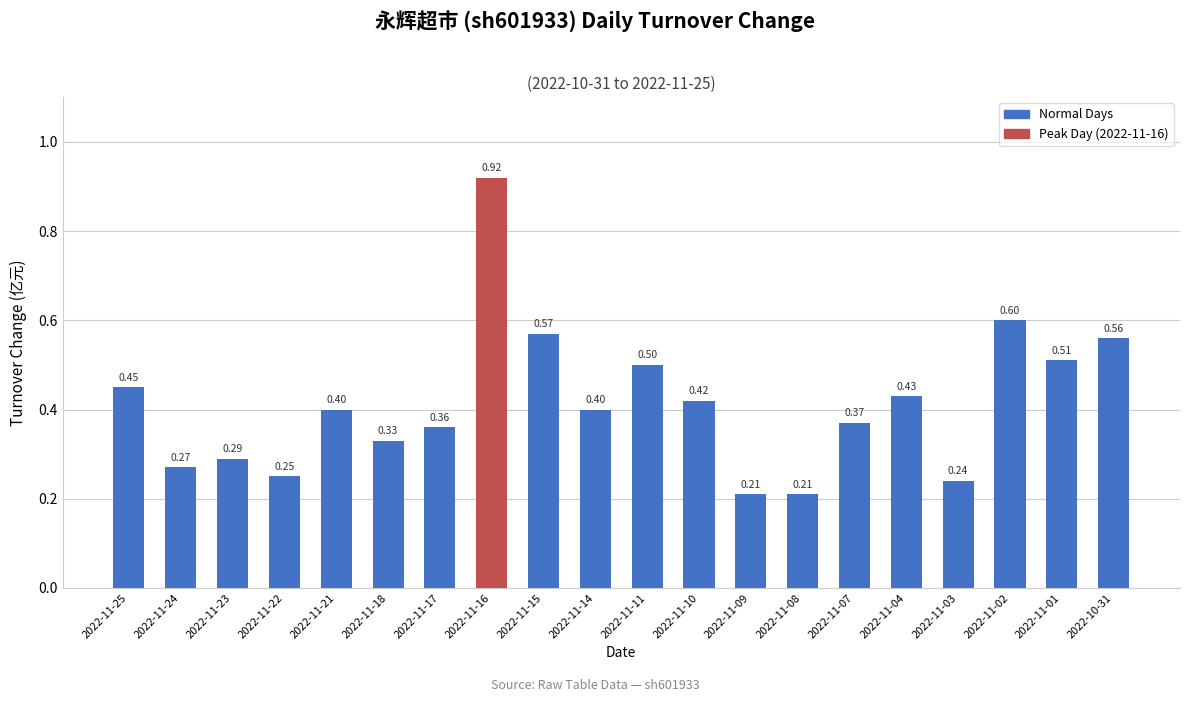

Does the chart contain any negative values?

No